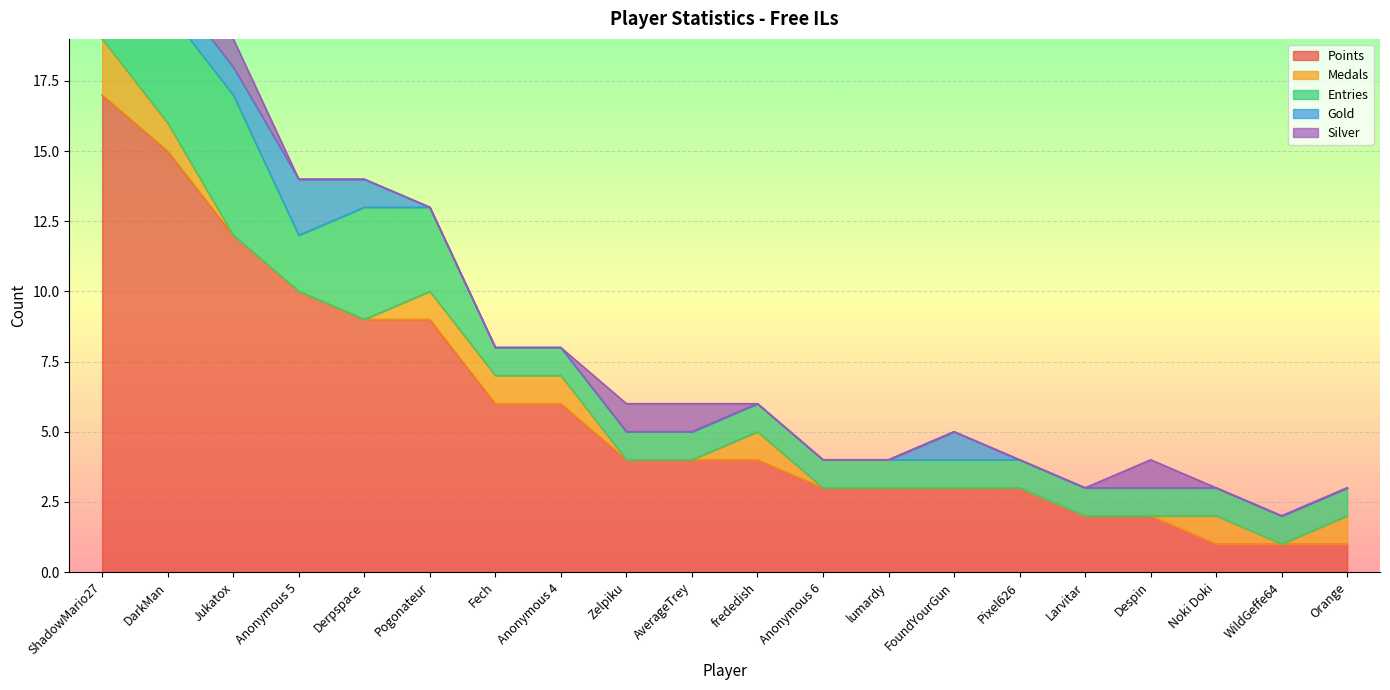

Is the value of Gold at frededish greater than the value of Points at lumardy?

No